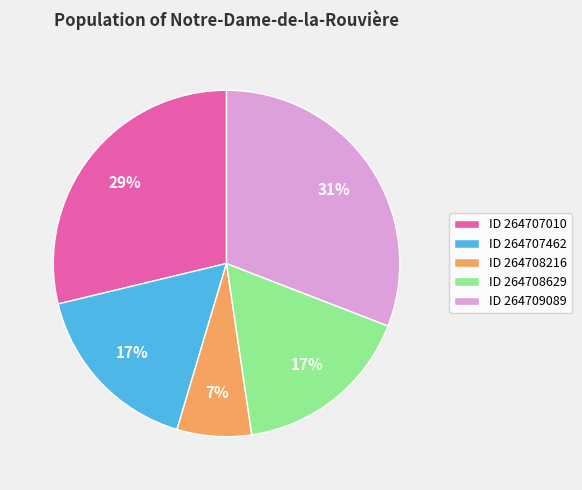

Do ID 264708629 and ID 264709089 together represent more than half of the pie?

No